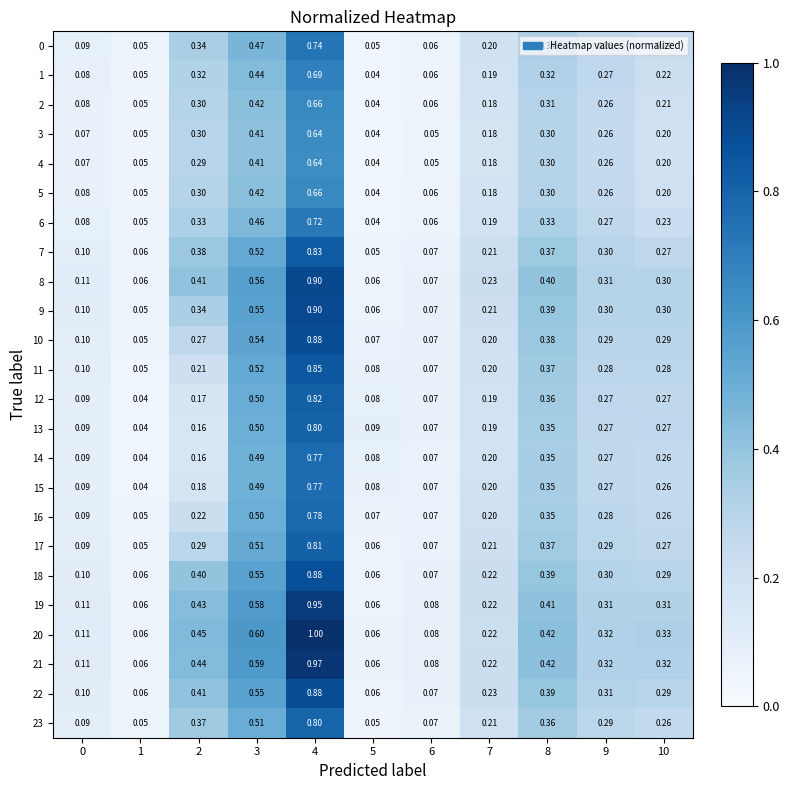

Which has a higher value, 8 or 7?

8